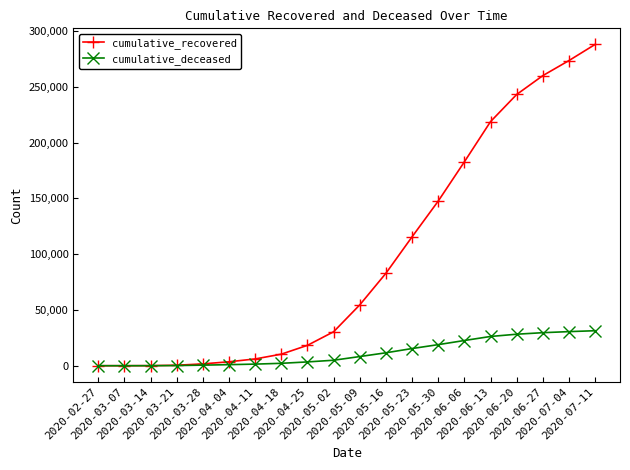

What is the value of the cumulative_recovered point at the 17th from the left?

243112